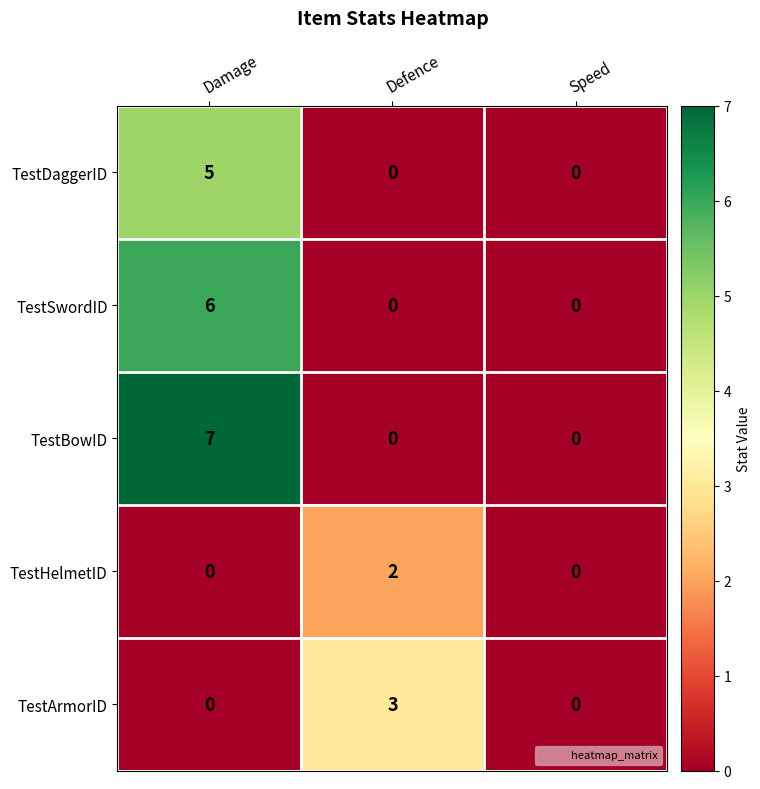

At which category is the sum across all series the highest?

Damage